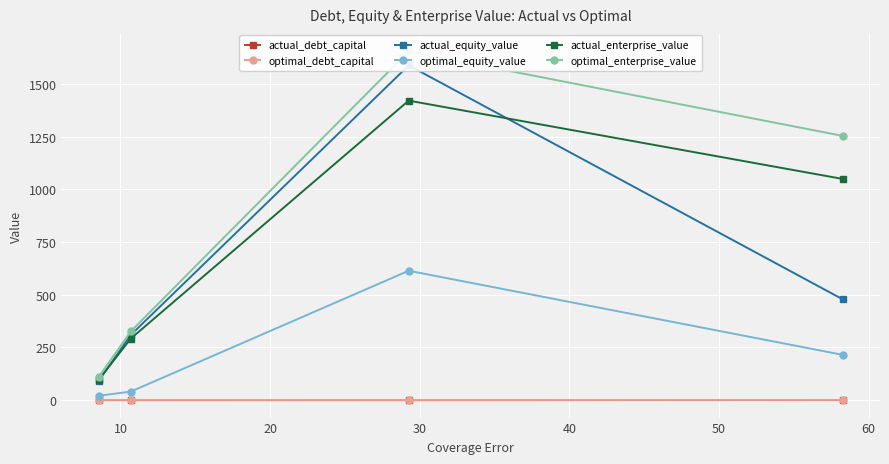

How many distinct data groups are displayed?

6